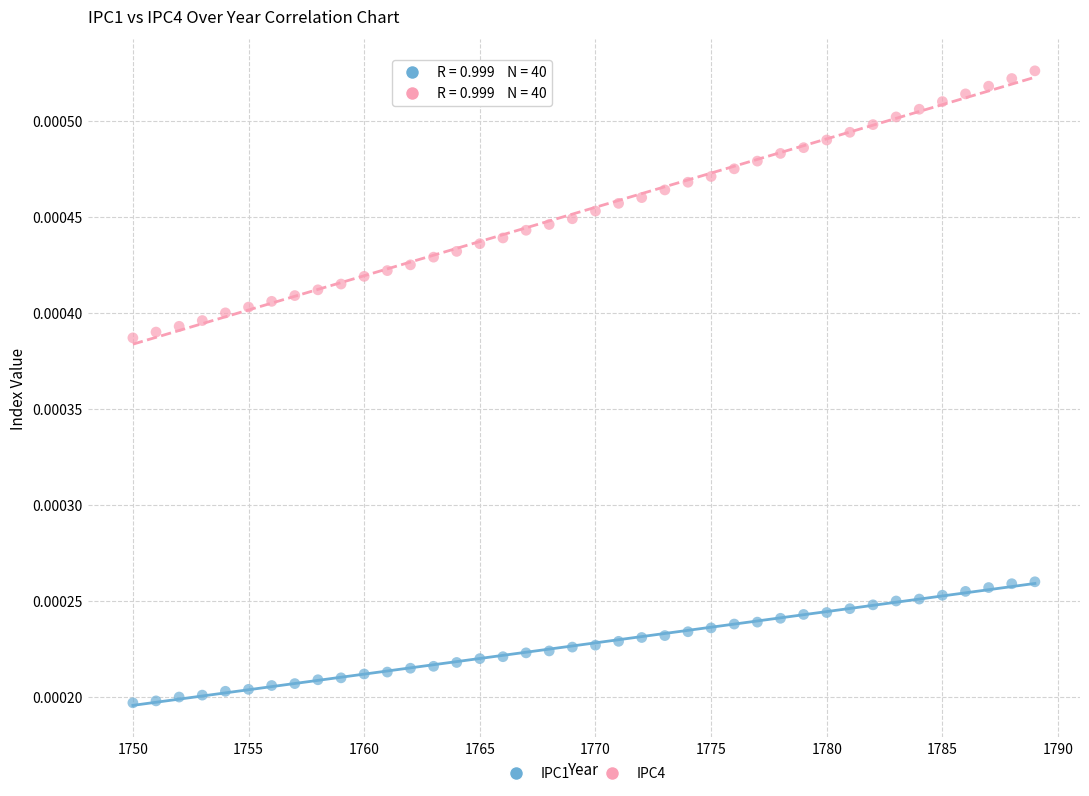

Which series contains the highest Y value?

IPC4